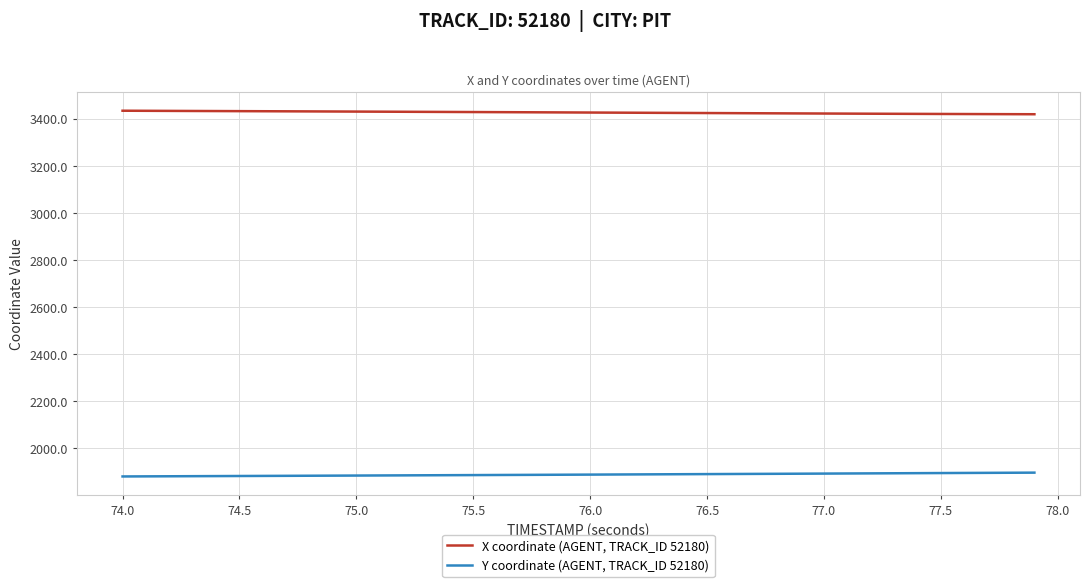

What is the difference between the maximum and second lowest values in the Y coordinate (AGENT, TRACK_ID 52180) series?

15.8